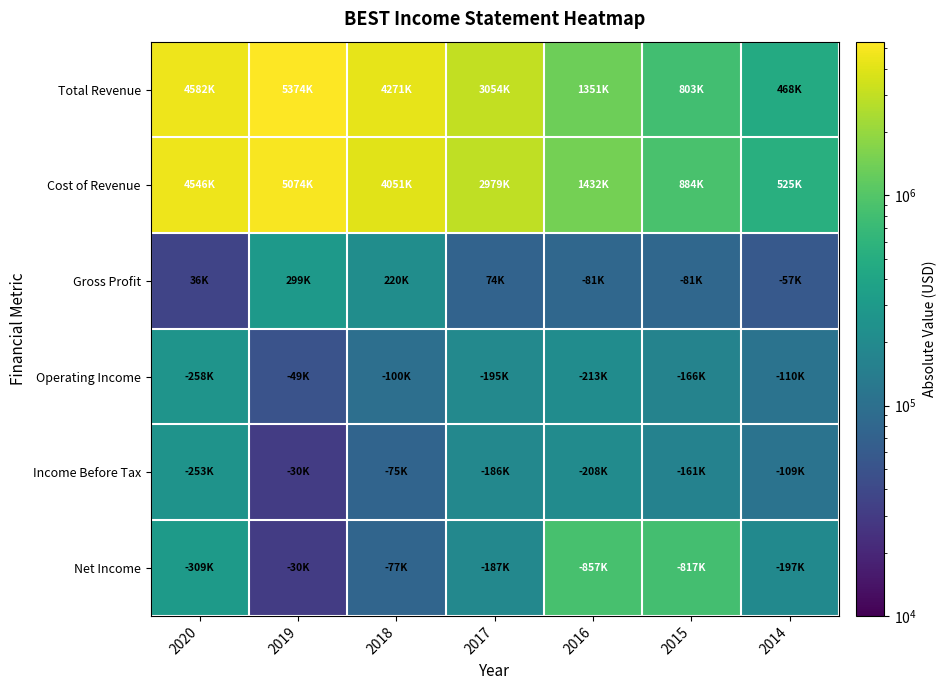

Which series has the widest spread of values?

Total Revenue